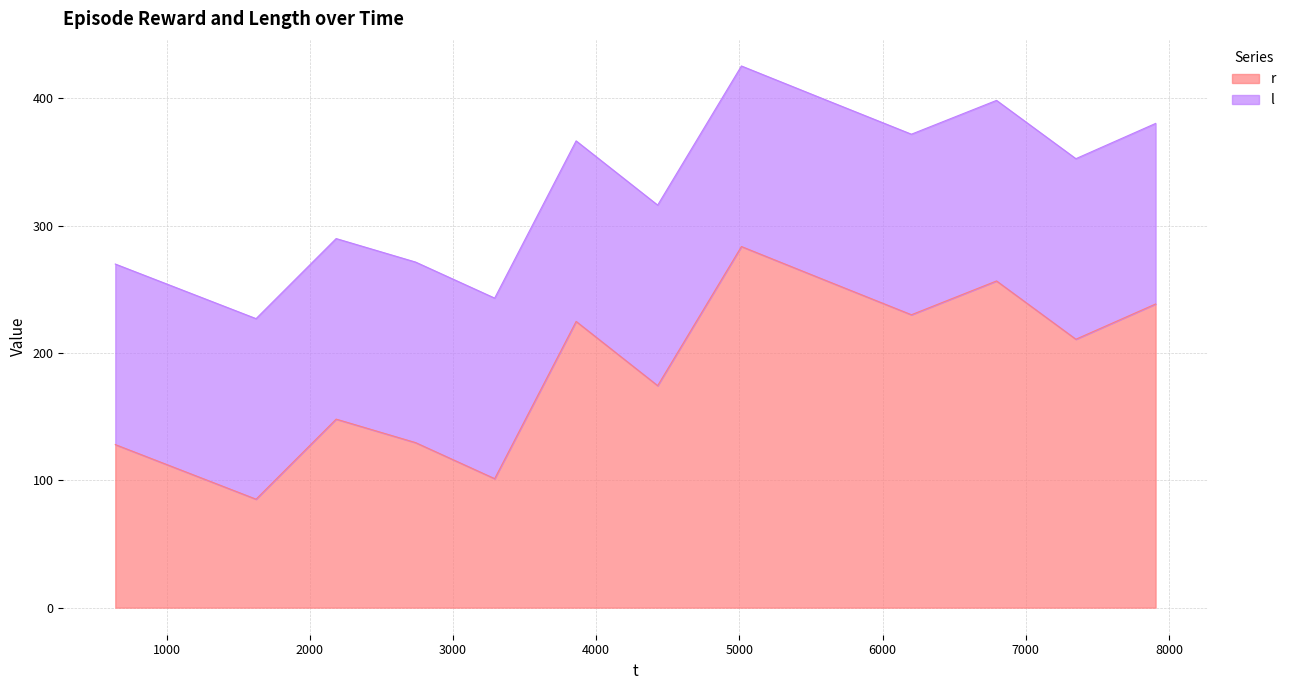

Rank the categories by value from lowest to highest.

1624.871345, 3291.007284, 641.996621, 2738.364757, 2184.091285, 4429.146347, 7349.55461, 3859.770773, 6201.089846, 7906.338388, 6795.49237, 5609.77989, 5014.054776